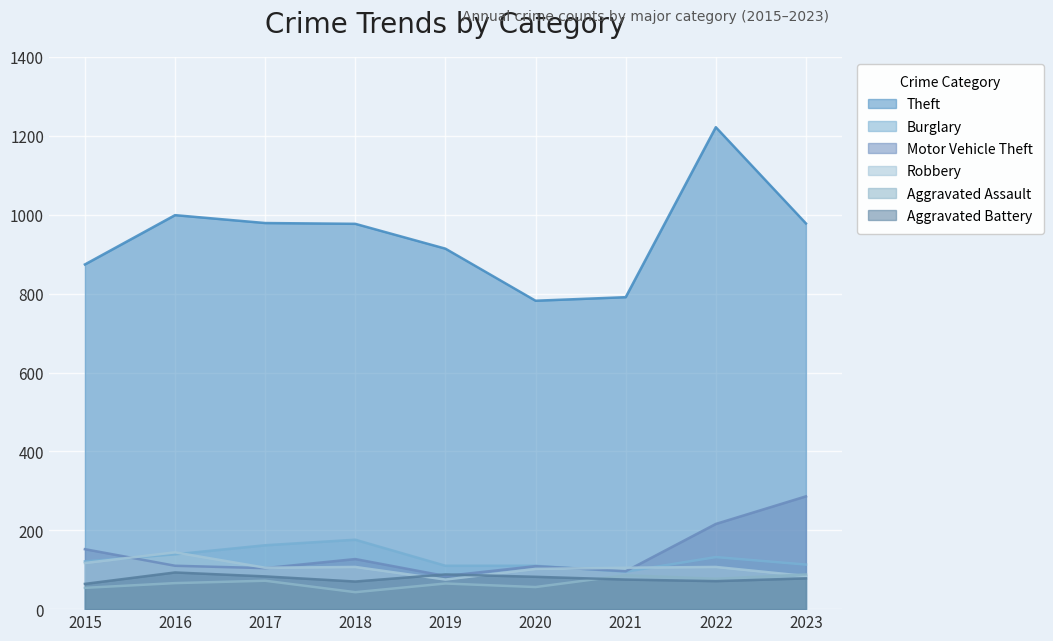

What is the difference between the maximum and second lowest values in the Robbery series?

60